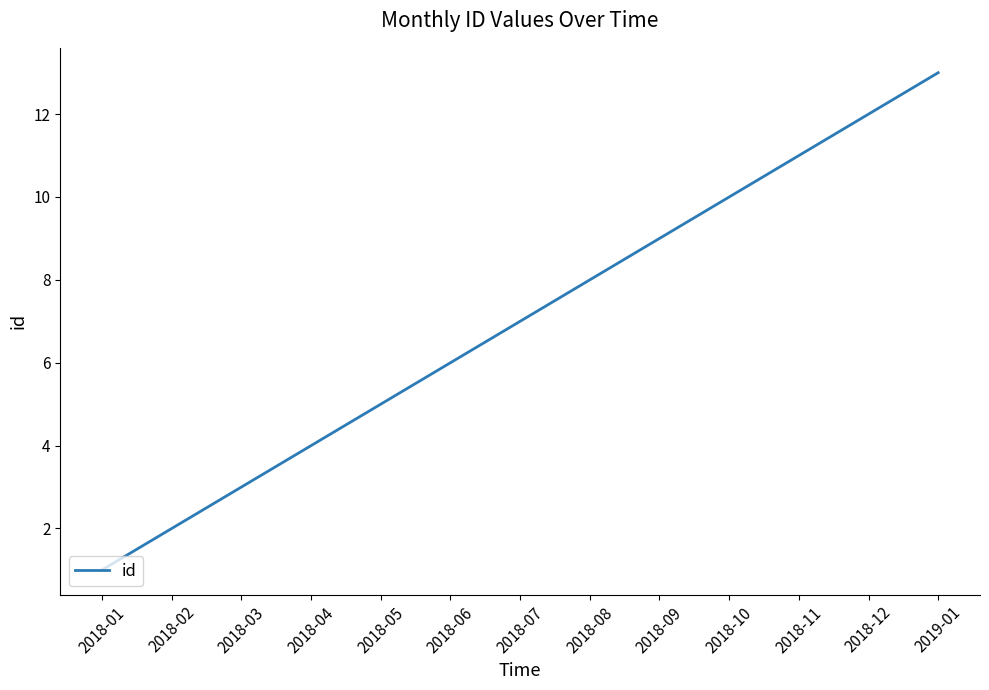

What is the difference between the second highest and minimum values?

11